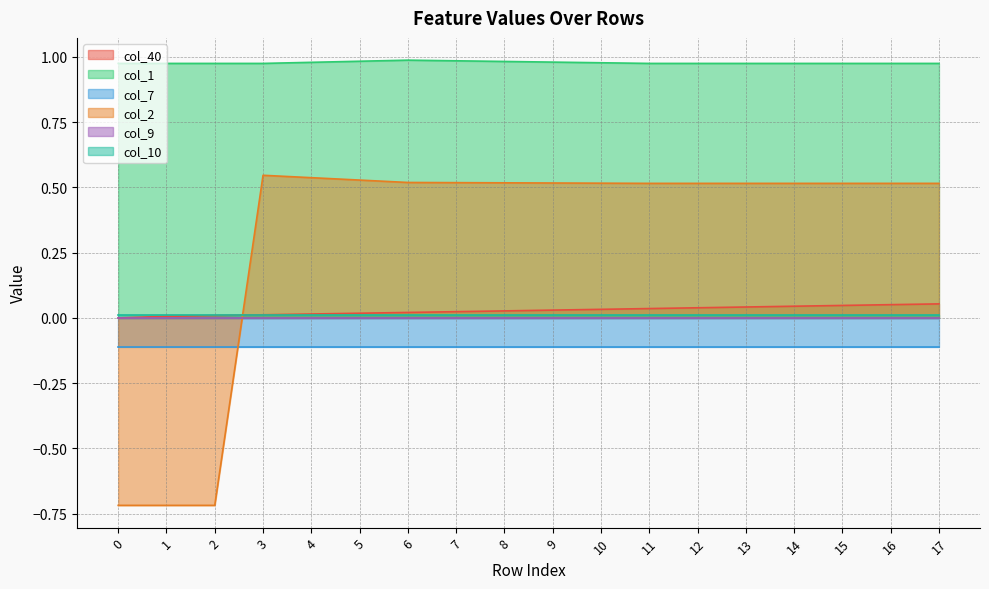

The value of col_2 at 0 is -0.3. True or false?

False